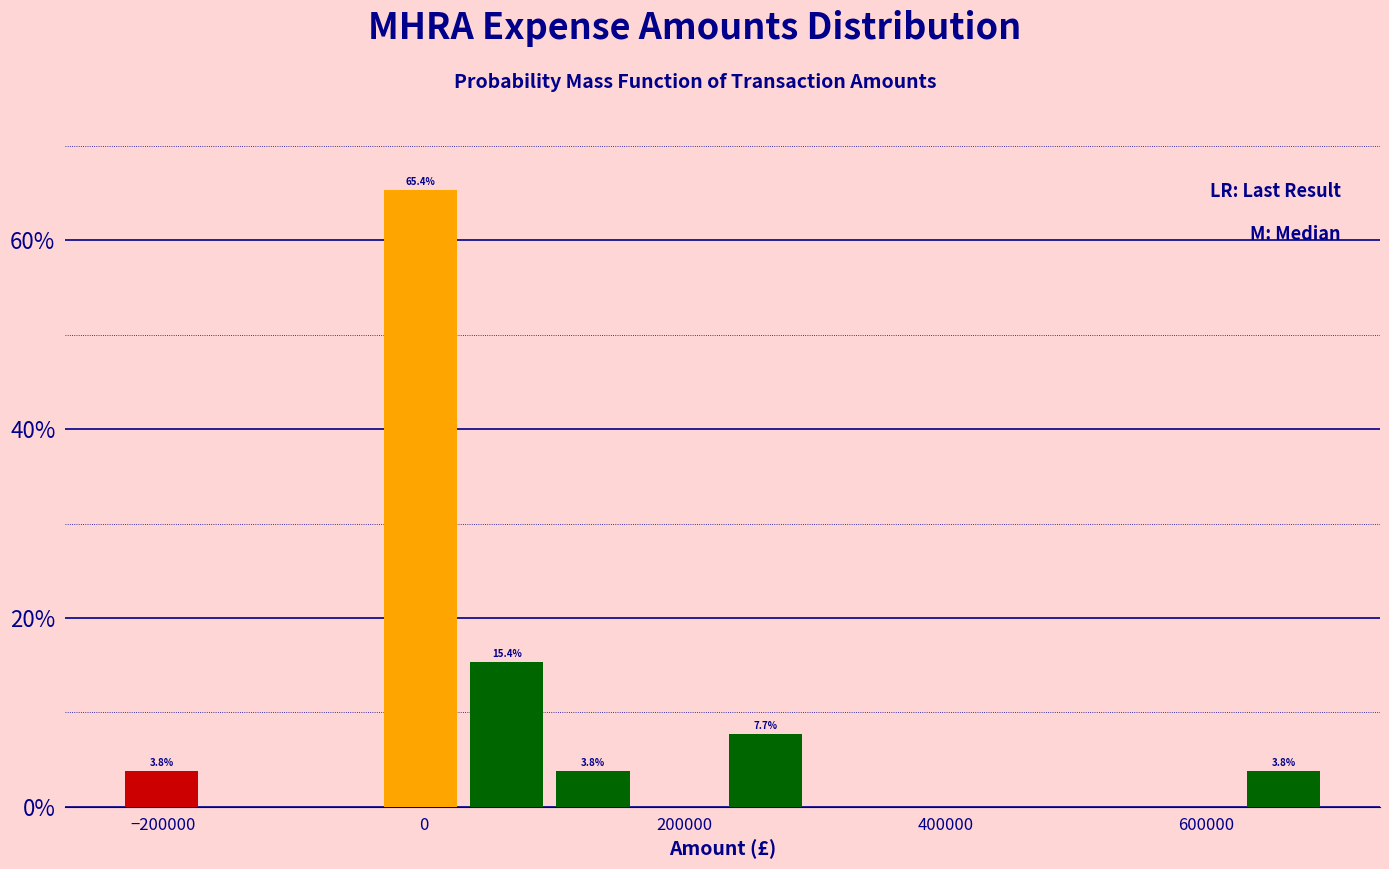

Read against the x-axis, roughly where is the centre of the tallest bar?

0